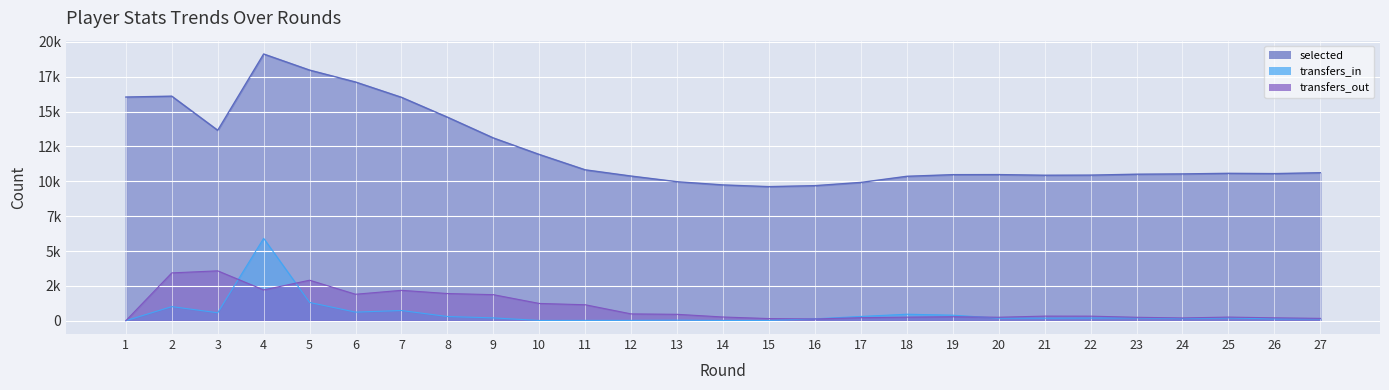

Where is the first local maximum for transfers_out?

3